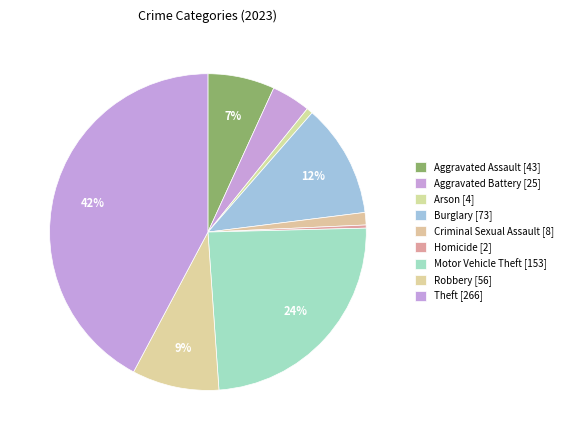

Count the number of slices in the pie.

9